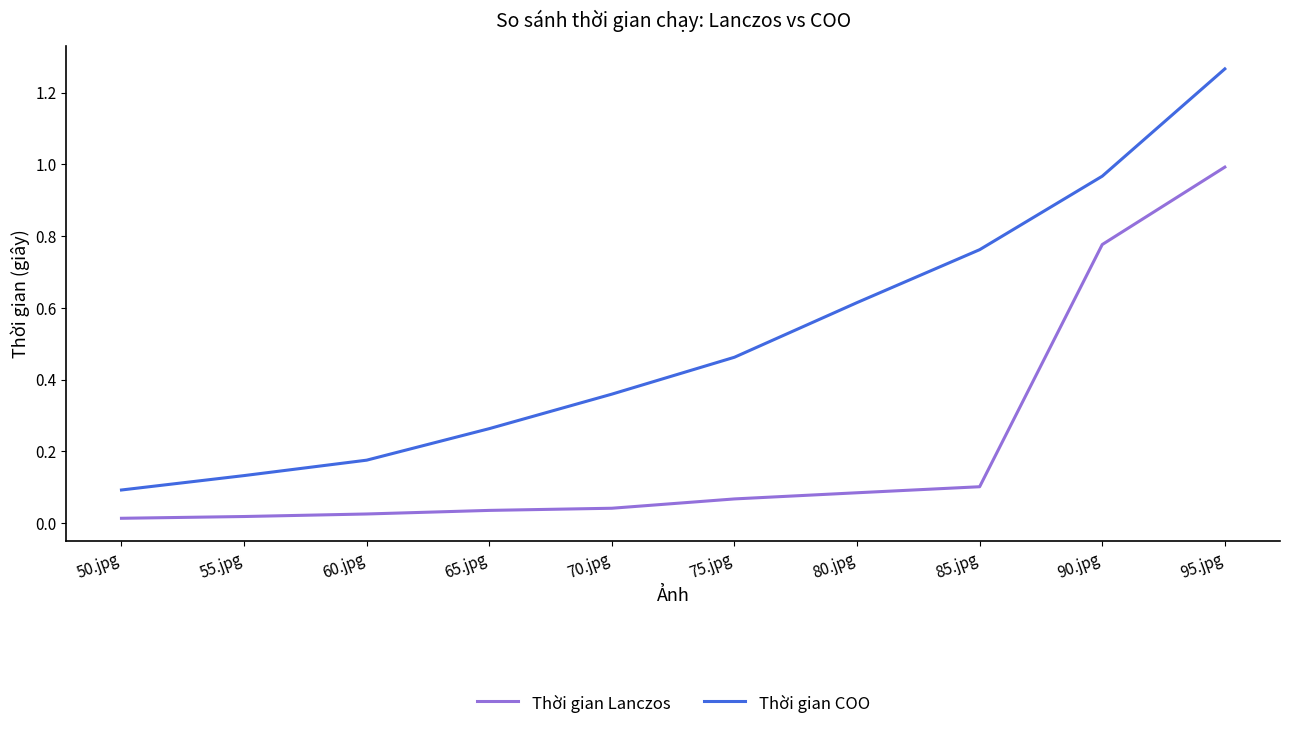

Which series has the largest range (max minus min)?

Thời gian COO